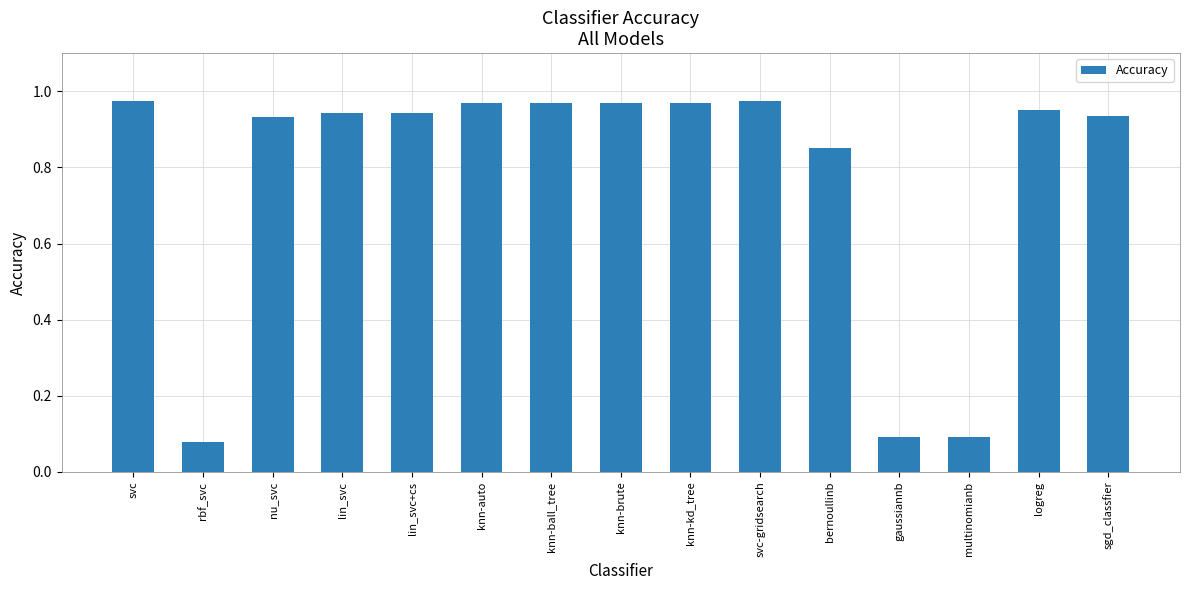

Which category has the lowest value across all series?

rbf_svc